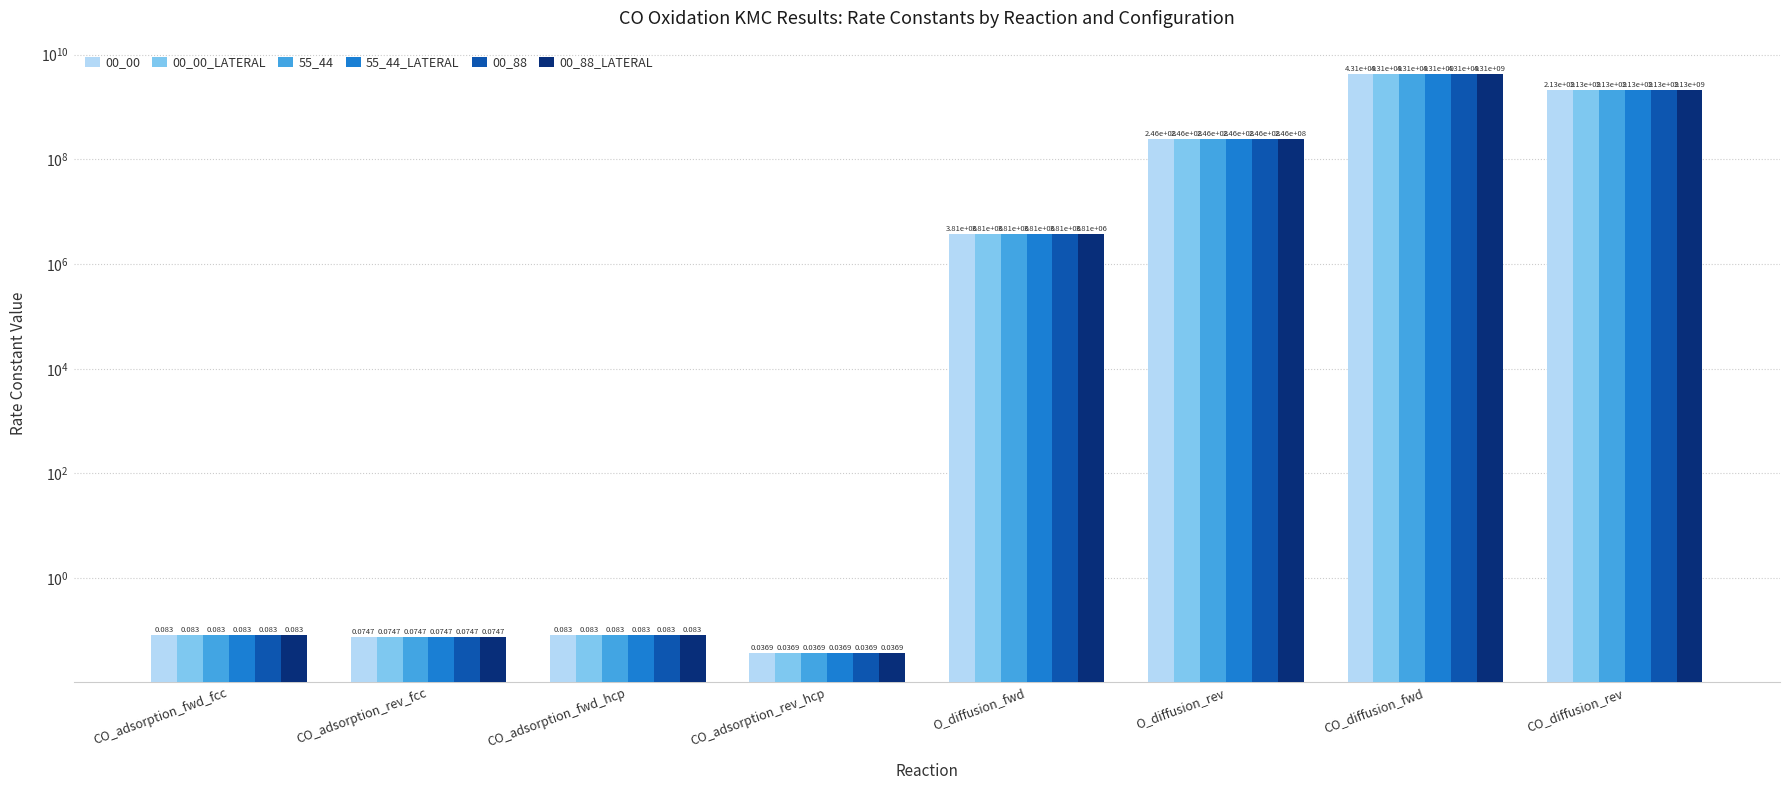

Reading left to right, extract all data points from this chart.

00_00: CO_adsorption_fwd_fcc=0.1	CO_adsorption_rev_fcc=0.1	CO_adsorption_fwd_hcp=0.1	CO_adsorption_rev_hcp=0.0	O_diffusion_fwd=3810400.0	O_diffusion_rev=246420000.0	CO_diffusion_fwd=4308600000.0	CO_diffusion_rev=2128400000.0
00_00_LATERAL: CO_adsorption_fwd_fcc=0.1	CO_adsorption_rev_fcc=0.1	CO_adsorption_fwd_hcp=0.1	CO_adsorption_rev_hcp=0.0	O_diffusion_fwd=3810400.0	O_diffusion_rev=246420000.0	CO_diffusion_fwd=4308600000.0	CO_diffusion_rev=2128400000.0
55_44: CO_adsorption_fwd_fcc=0.1	CO_adsorption_rev_fcc=0.1	CO_adsorption_fwd_hcp=0.1	CO_adsorption_rev_hcp=0.0	O_diffusion_fwd=3810400.0	O_diffusion_rev=246420000.0	CO_diffusion_fwd=4308600000.0	CO_diffusion_rev=2128400000.0
55_44_LATERAL: CO_adsorption_fwd_fcc=0.1	CO_adsorption_rev_fcc=0.1	CO_adsorption_fwd_hcp=0.1	CO_adsorption_rev_hcp=0.0	O_diffusion_fwd=3810400.0	O_diffusion_rev=246420000.0	CO_diffusion_fwd=4308600000.0	CO_diffusion_rev=2128400000.0
00_88: CO_adsorption_fwd_fcc=0.1	CO_adsorption_rev_fcc=0.1	CO_adsorption_fwd_hcp=0.1	CO_adsorption_rev_hcp=0.0	O_diffusion_fwd=3810400.0	O_diffusion_rev=246420000.0	CO_diffusion_fwd=4308600000.0	CO_diffusion_rev=2128400000.0
00_88_LATERAL: CO_adsorption_fwd_fcc=0.1	CO_adsorption_rev_fcc=0.1	CO_adsorption_fwd_hcp=0.1	CO_adsorption_rev_hcp=0.0	O_diffusion_fwd=3810400.0	O_diffusion_rev=246420000.0	CO_diffusion_fwd=4308600000.0	CO_diffusion_rev=2128400000.0